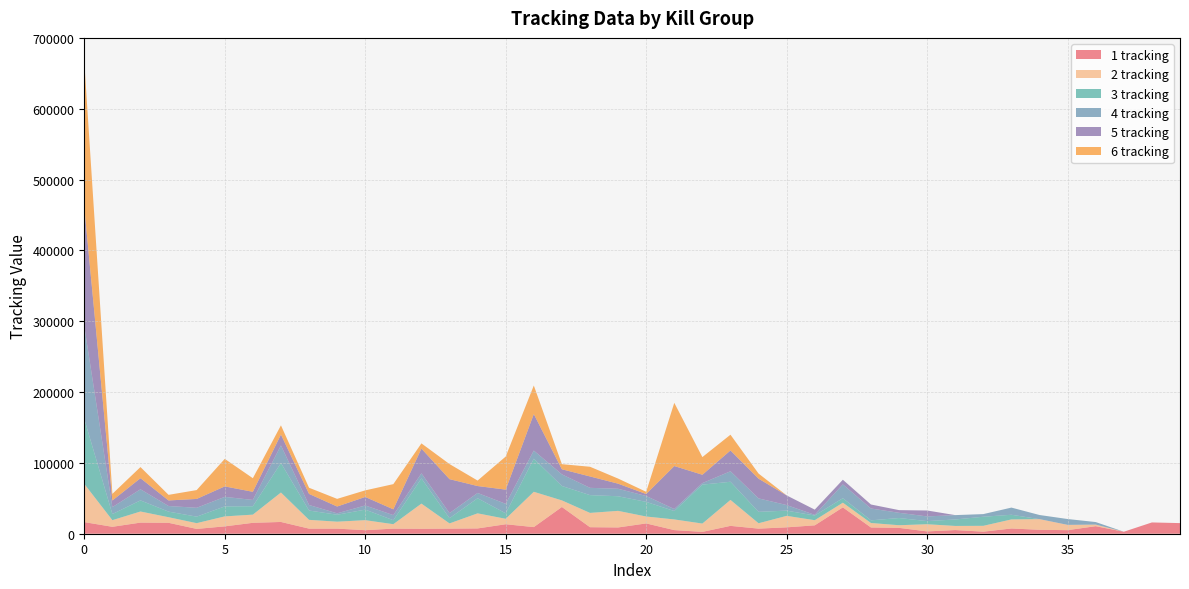

Reading right to left, transcribe all the data shown in this chart.

1 tracking: 14982	15928	2801	10629	5035	5556	7397	2902	5178	3257	8268	8807	37203	11848	9008	7202	11091	2590	5109	14526	8851	9199	37747	9356	13380	7462	7202	6948	7202	4987	7202	7202	16602	15393	10380	6793	15421	15683	9778	16385
2 tracking: 0	0	0	2240	7461	15049	12800	8254	5813	10142	3735	6358	6601	7251	16218	7566	36635	11766	15067	9785	23427	20197	9299	49844	7715	21308	7361	35571	6261	14148	9803	12386	41585	11559	14082	8128	7883	15685	9364	53967
3 tracking: 0	0	0	0	0	0	6559	12812	9121	4412	10142	3735	6358	6607	7382	16097	25617	54940	11873	20656	20621	25088	20342	46699	7715	21307	7361	35587	5610	14888	9803	13156	41620	11844	14085	9197	7884	15682	8615	91686
4 tracking: 0	0	0	3604	8254	5813	10142	3747	6164	6605	7393	16715	19455	928	7830	19009	14839	2169	2823	8282	10566	10299	16397	11499	13381	7462	7202	7137	7202	5878	1980	7832	24829	8898	13472	12495	7920	15683	9774	130974
5 tracking: 0	0	0	0	0	0	0	0	0	8385	3781	5647	6604	7381	13640	27822	29373	11803	60689	2785	7202	16083	7202	51552	20058	9780	47913	34939	8167	12010	9622	15665	15391	11490	14798	12495	7884	15683	9365	167864
6 tracking: 0	0	0	0	0	0	0	0	0	0	0	0	0	0	0	7202	22231	24924	89238	3150	7202	13677	7202	40284	46699	7715	21308	7361	35561	9295	10787	8661	12980	19187	38862	12495	7884	15683	9365	205796